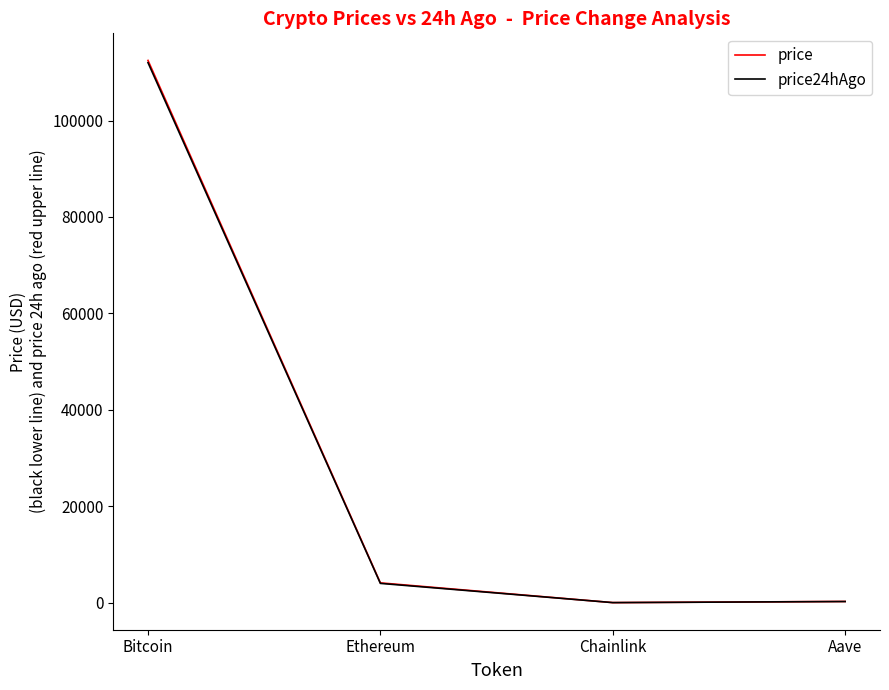

Where is the first local minimum for price24hAgo?

Chainlink